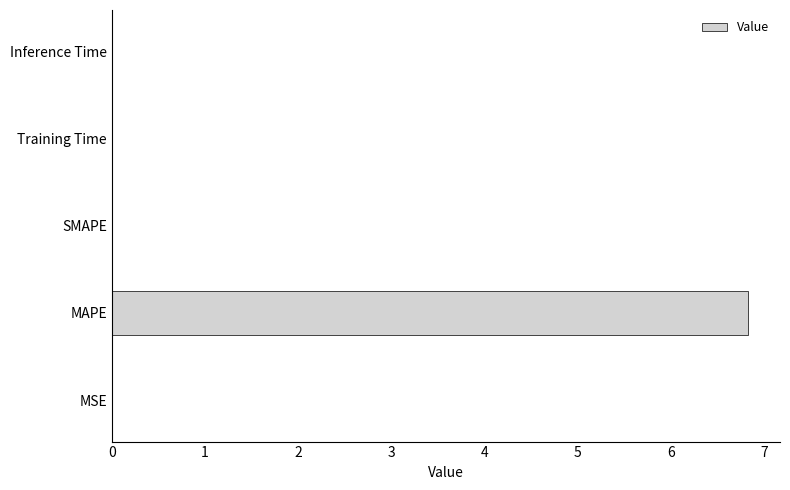

True or false: the data shows 0.0 at SMAPE.

True